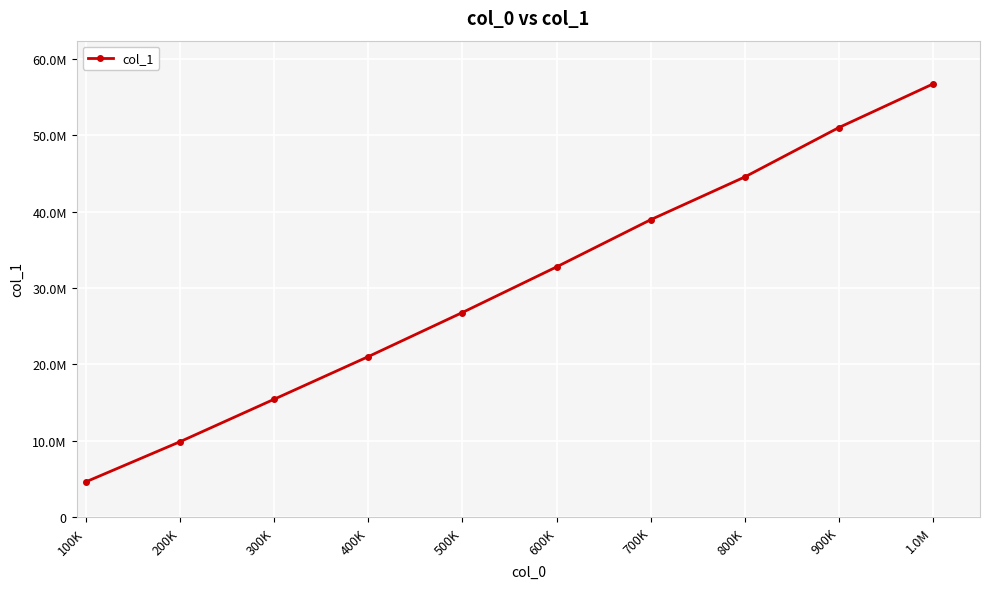

Between 500K and 600K, which is larger?

600K